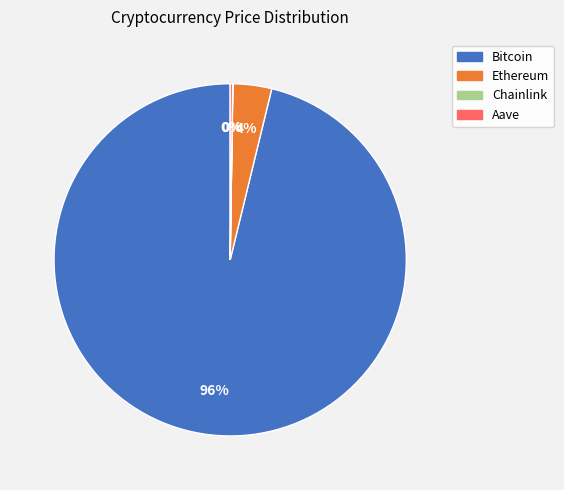

Does any single category account for the majority?

Yes